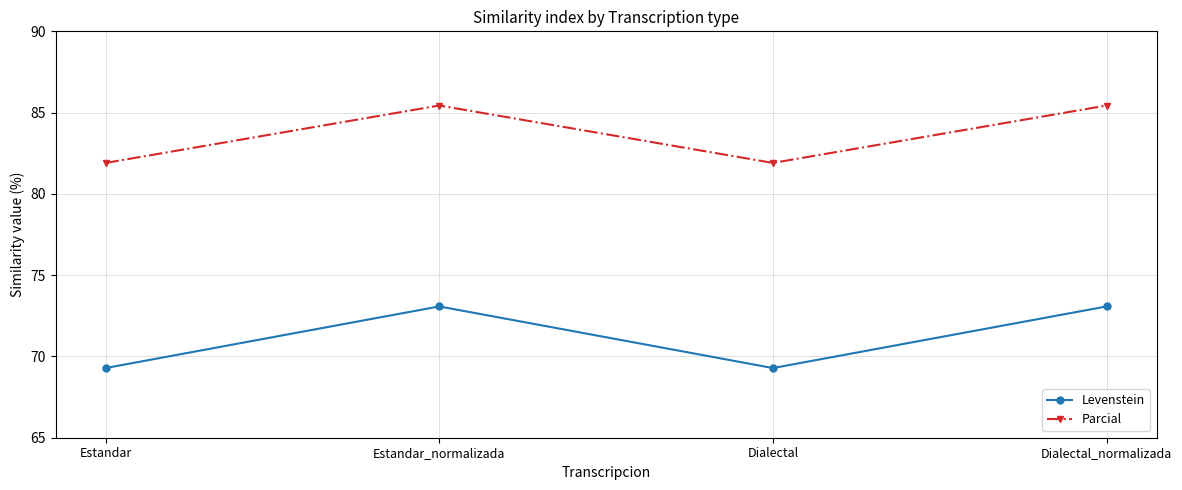

What is the value of the Levenstein point at the 1st from the left?

69.3